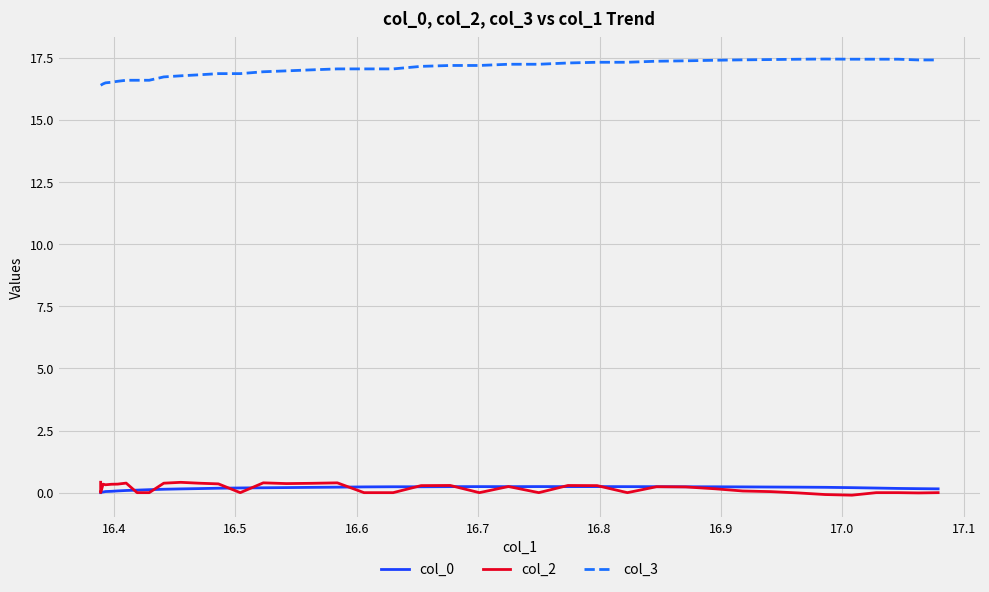

How many values in the col_2 series exceed 0?

24